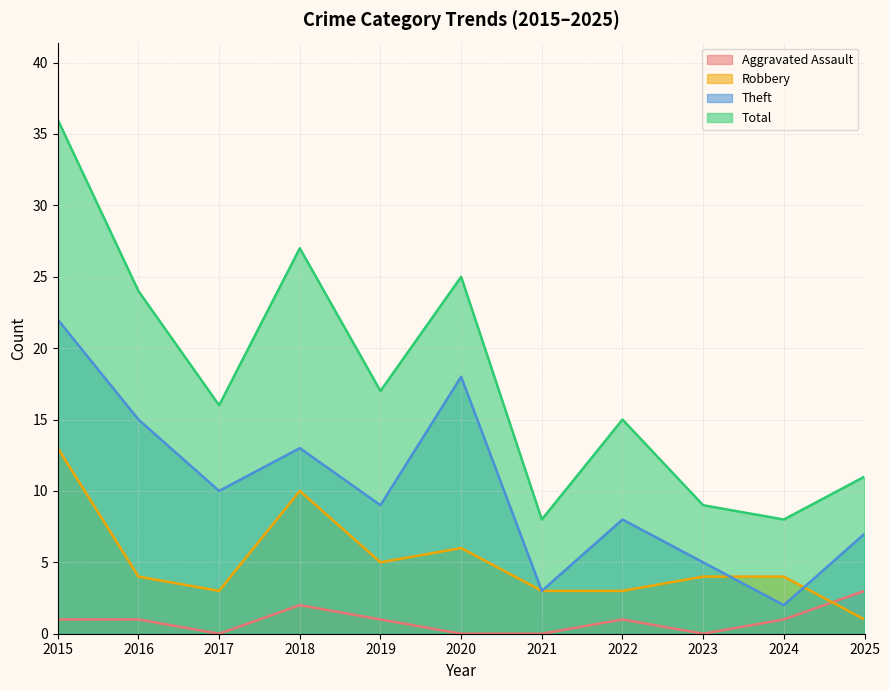

What is the difference between the second highest and second lowest values in the Aggravated Assault series?

2